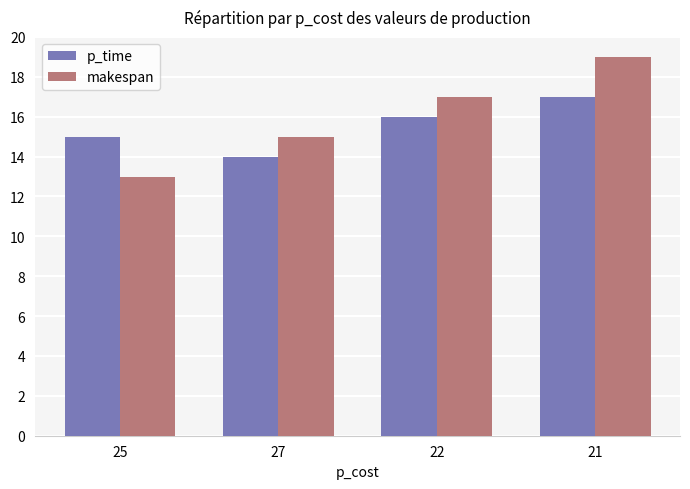

What is the approximate value of p_time at 25?

15